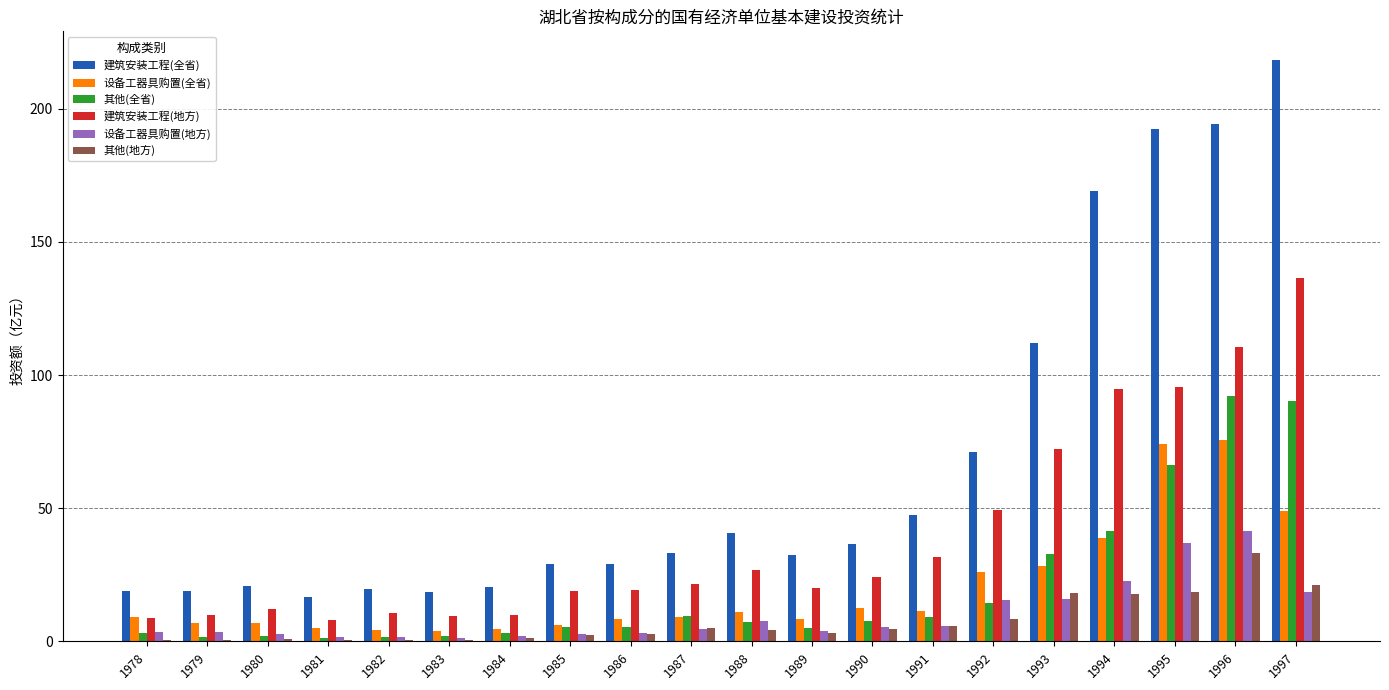

Which series changed the most between 1981 and 1997?

建筑安装工程(全省)